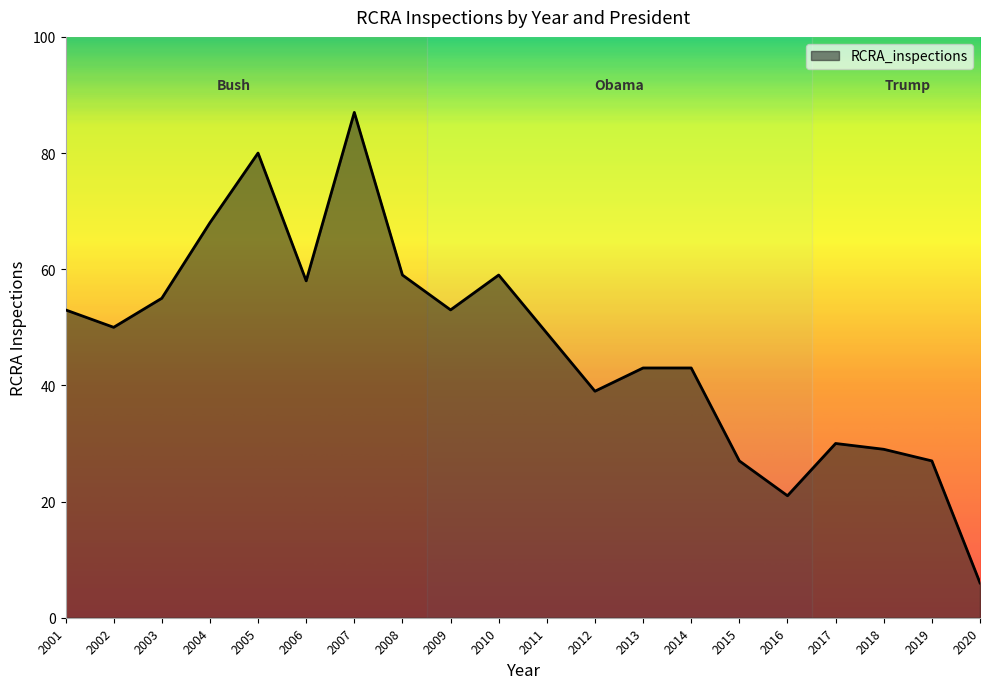

Reading left to right, extract all data points from this chart.

53	50	55	68	80	58	87	59	53	59	49	39	43	43	27	21	30	29	27	6